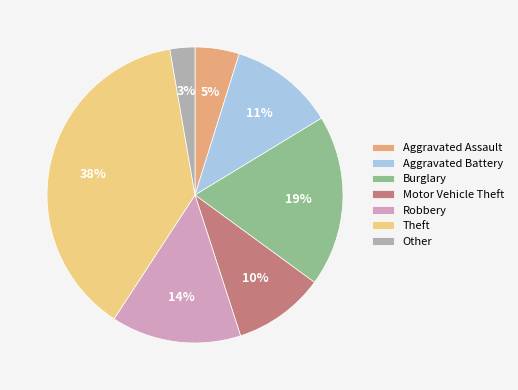

Do Burglary and Theft together represent more than half of the pie?

Yes